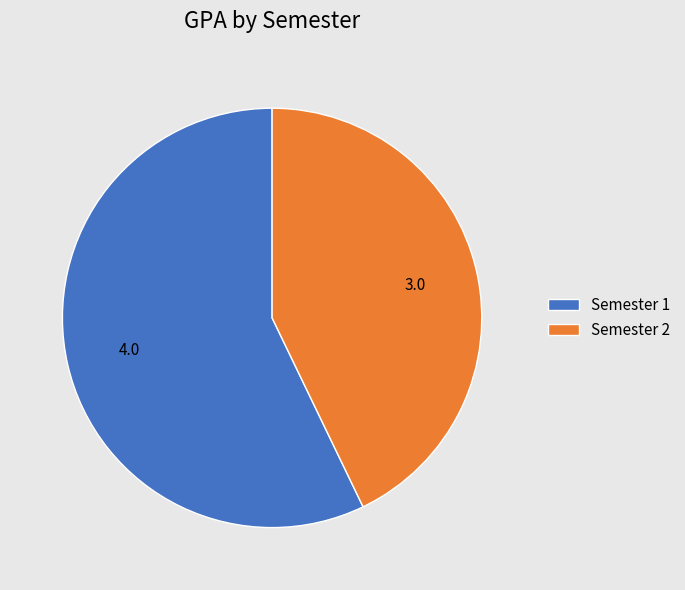

Rank the categories by value from lowest to highest.

Semester 2, Semester 1